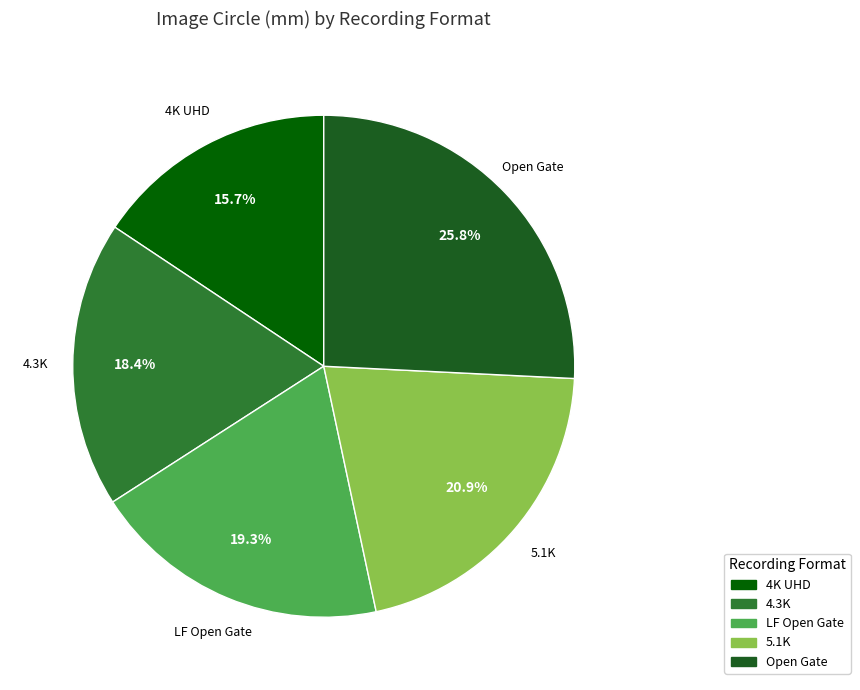

What percentage is the 4.3K slice, to the nearest percent?

18%